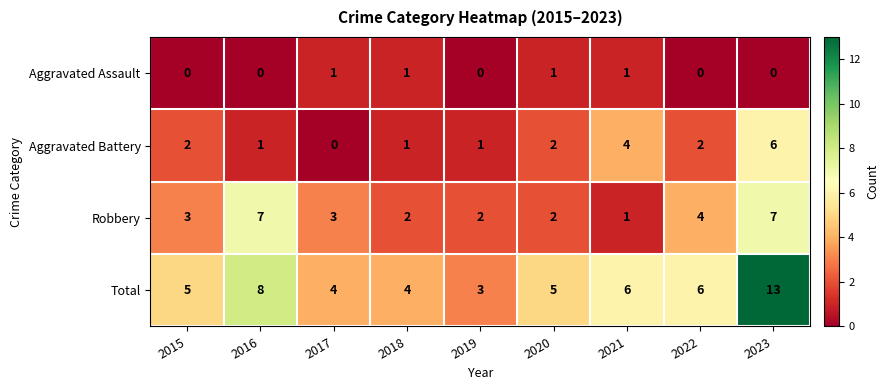

What is the difference between the highest and lowest values at 2022?

6